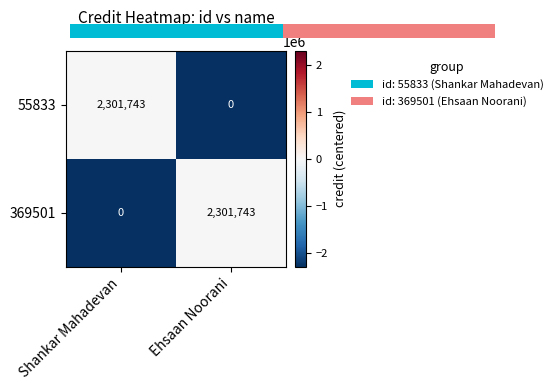

How many distinct data groups are displayed?

2